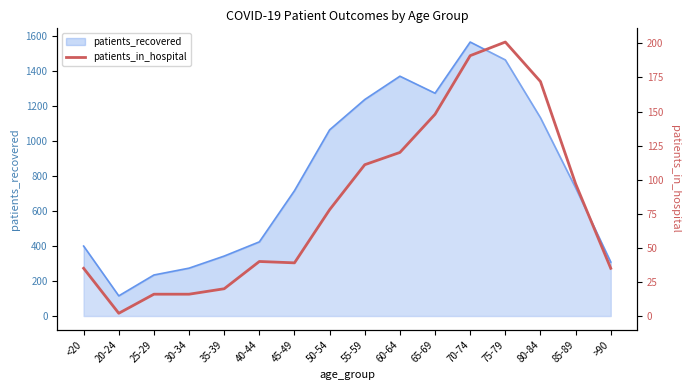

Reading right to left, what are all the values shown in this chart?

35	97	172	201	191	148	120	111	78	39	40	20	16	16	2	35